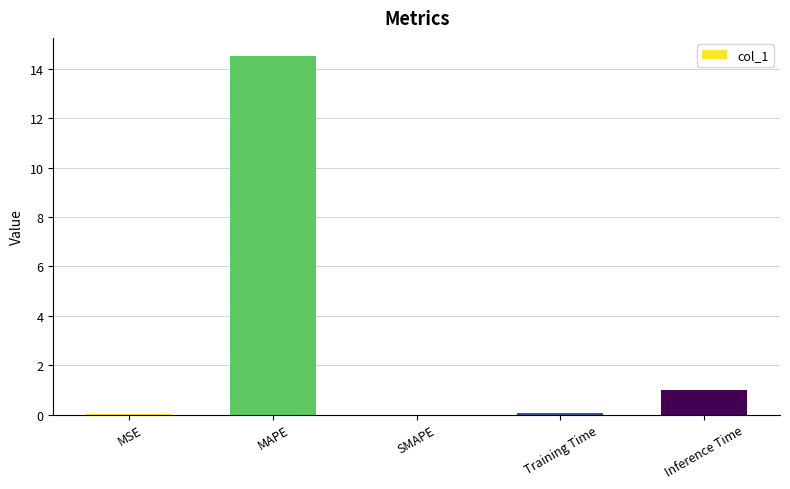

What is the average value?

3.1